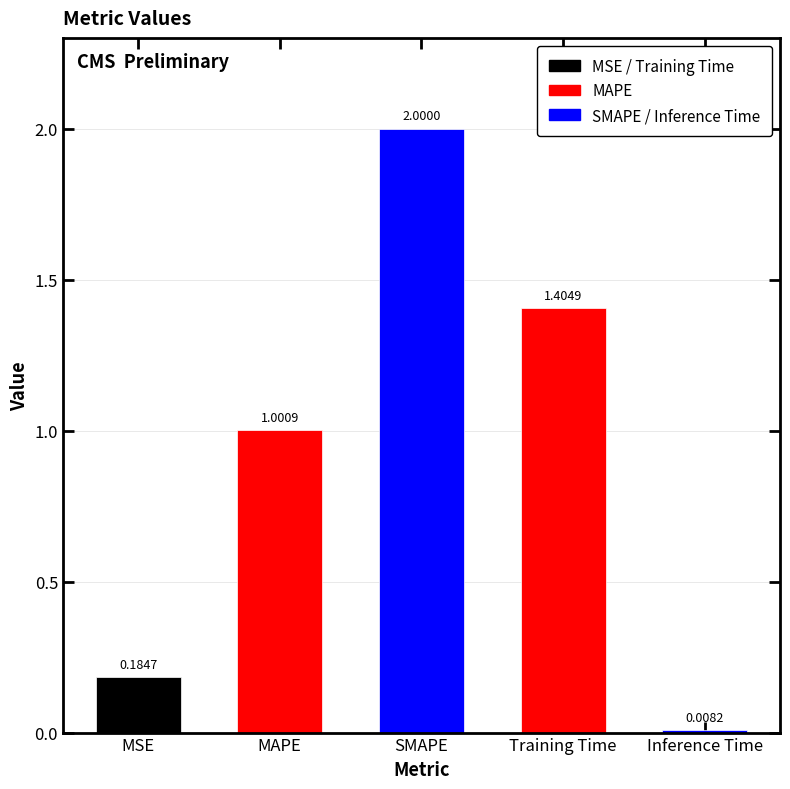

At which label does the data first exceed 1?

MAPE